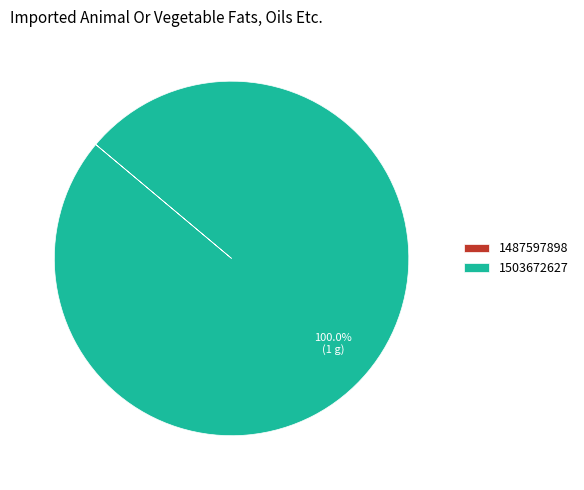

What is the majority slice?

1503672627